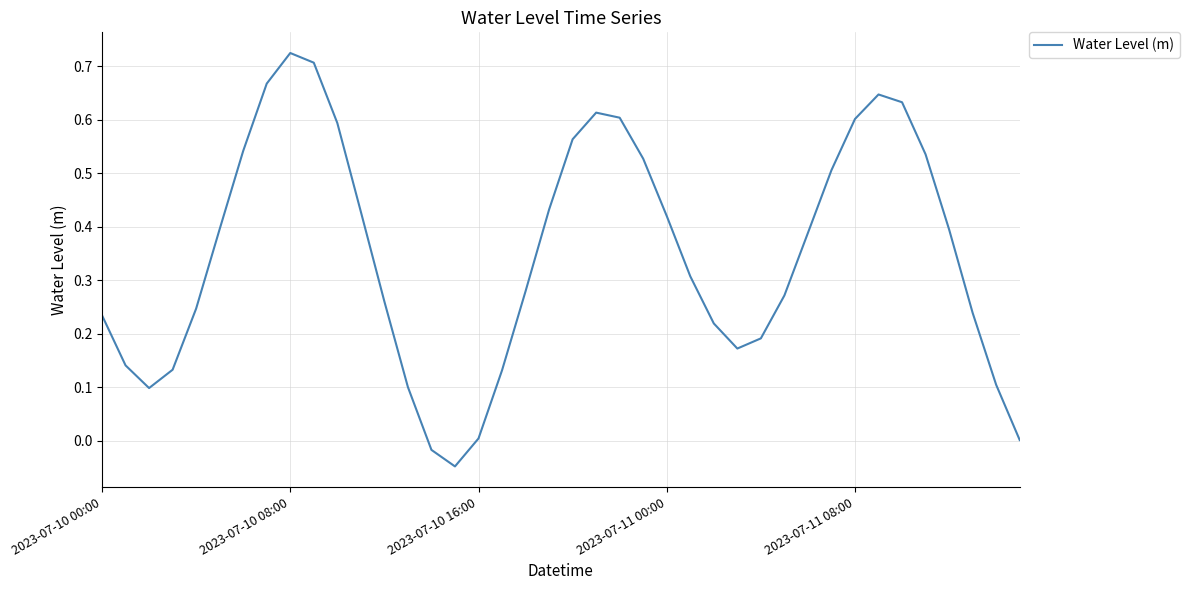

Does the chart have visible grid lines?

Yes